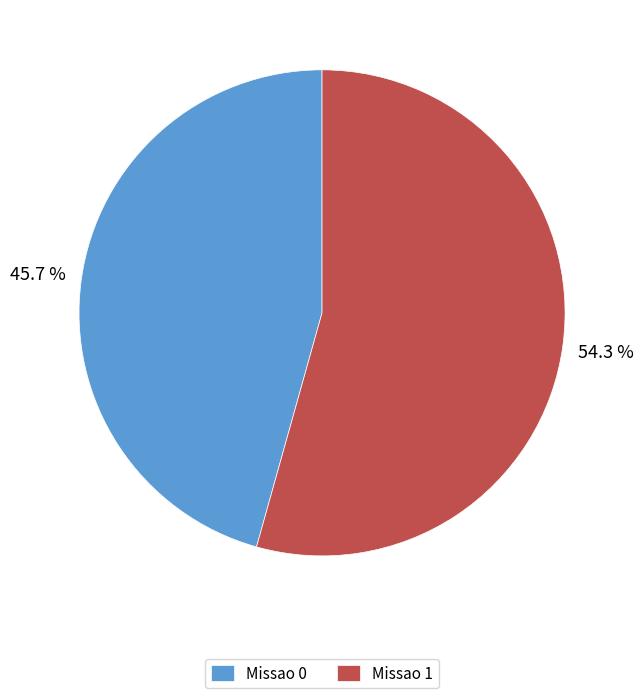

What is the ratio of the value at Missao 0 to the value at Missao 1?

0.8